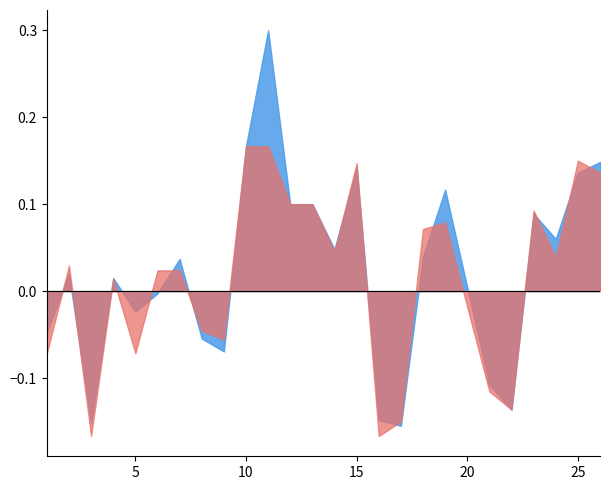

Which series has the widest spread of values?

f1